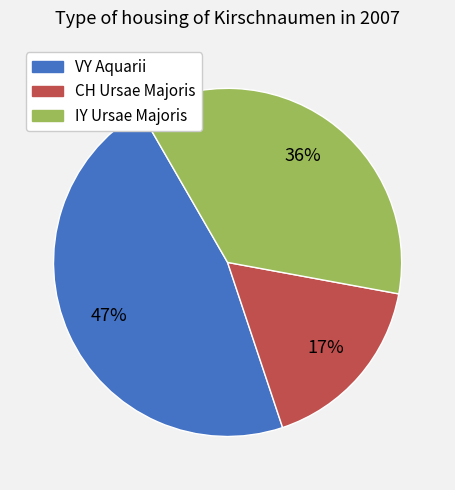

Rank the categories by value from highest to lowest.

VY Aquarii, IY Ursae Majoris, CH Ursae Majoris